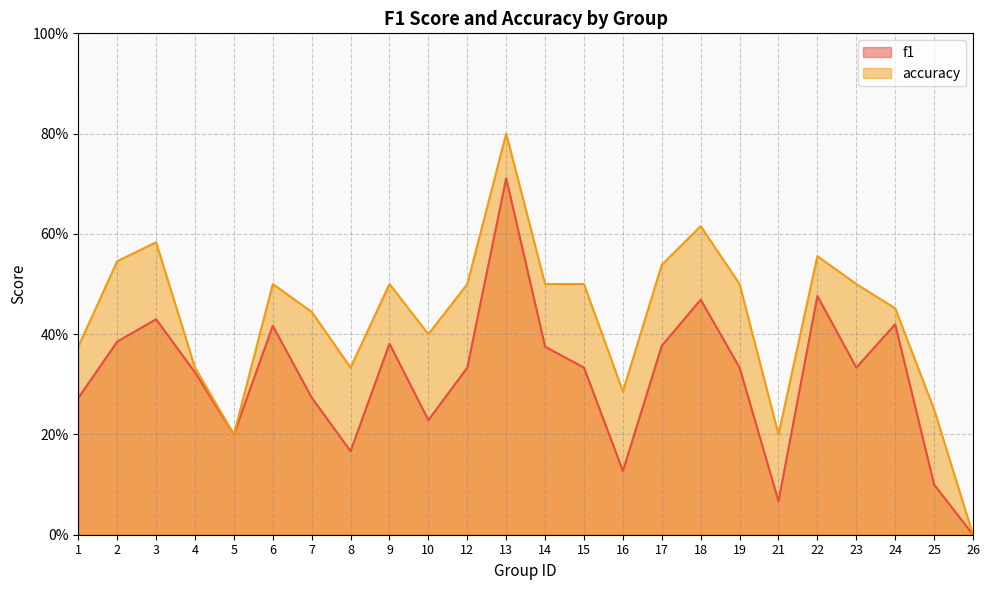

How many distinct data groups are displayed?

2